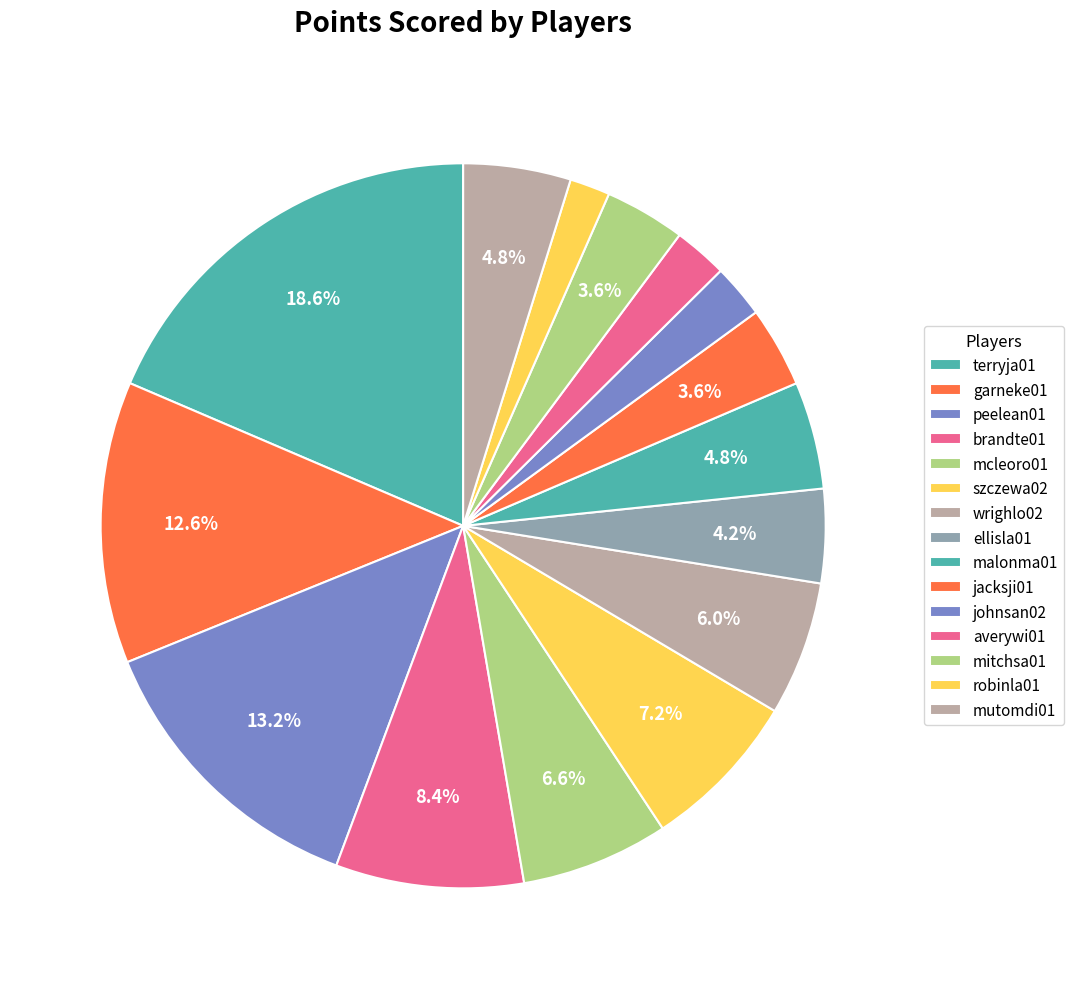

Does any single category account for the majority?

No